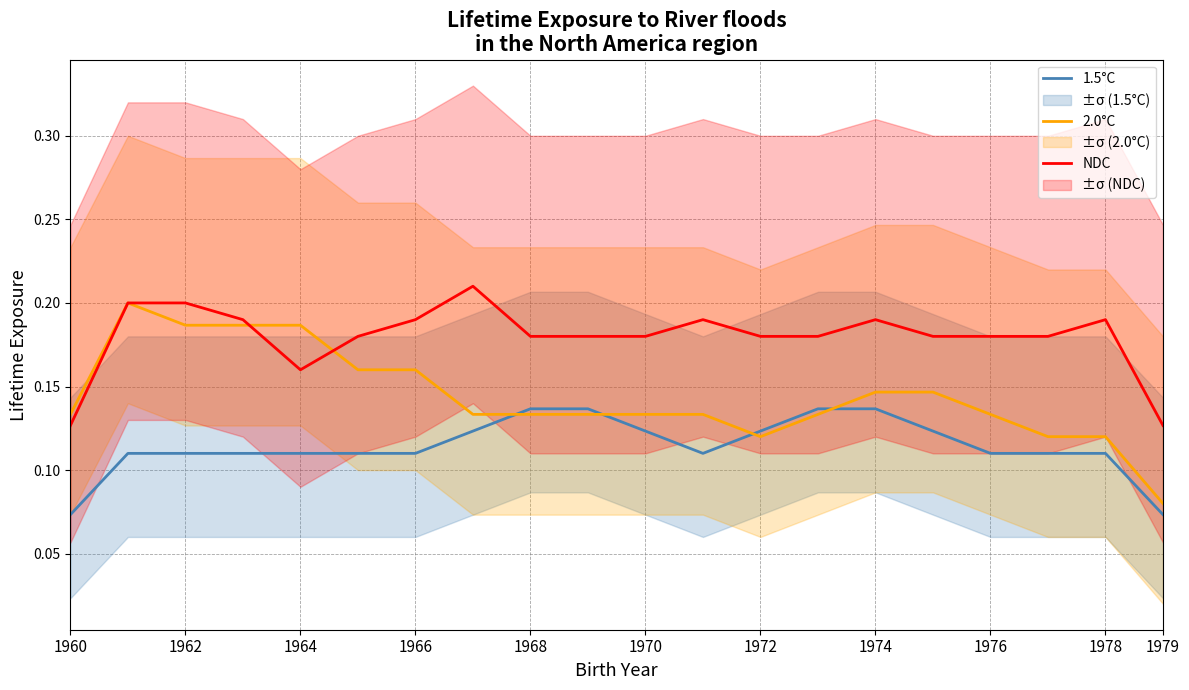

The value of 2.0°C at 1978 is 0.2. True or false?

False